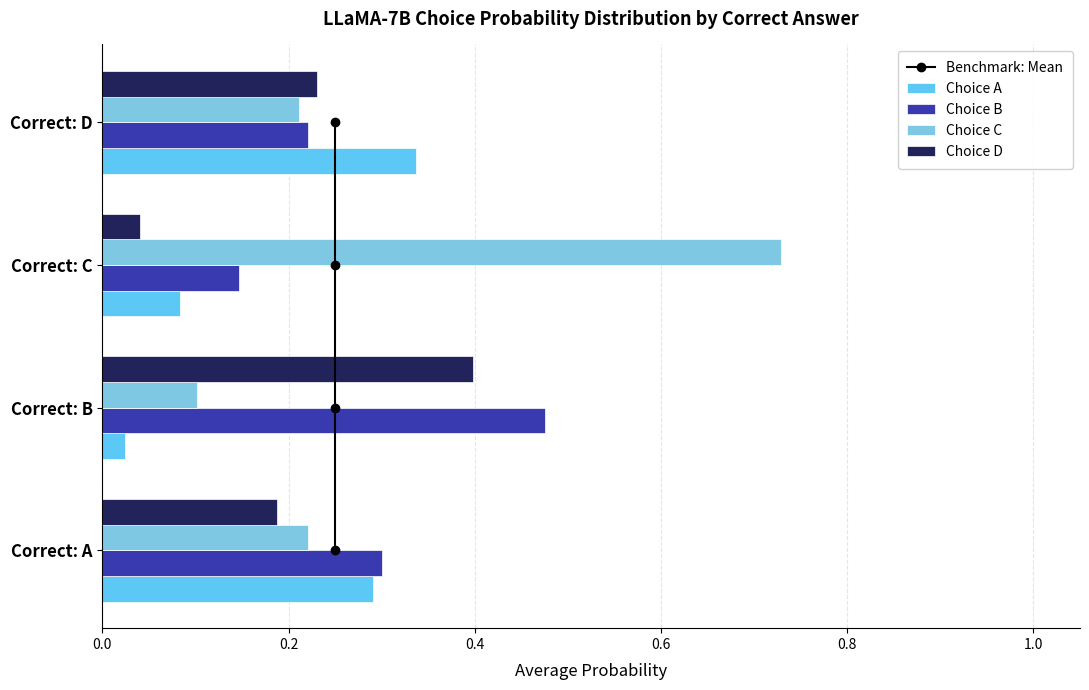

Does the chart contain stacked bars?

No